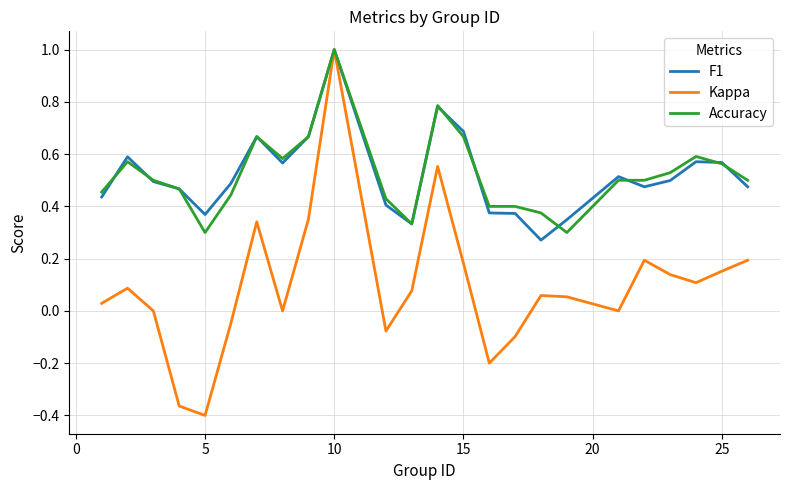

Which series has the widest spread of values?

Kappa